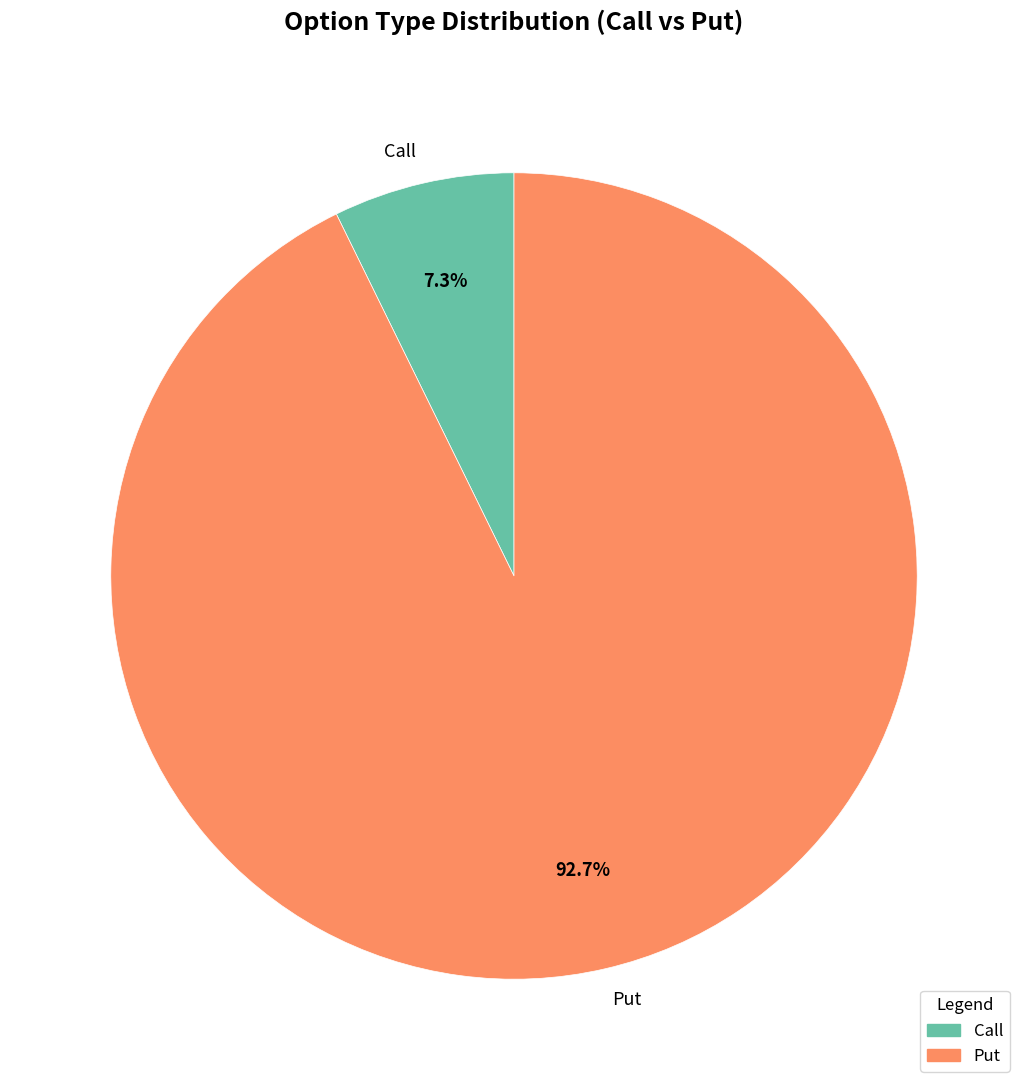

To the nearest percent, what is the average slice percentage?

50%